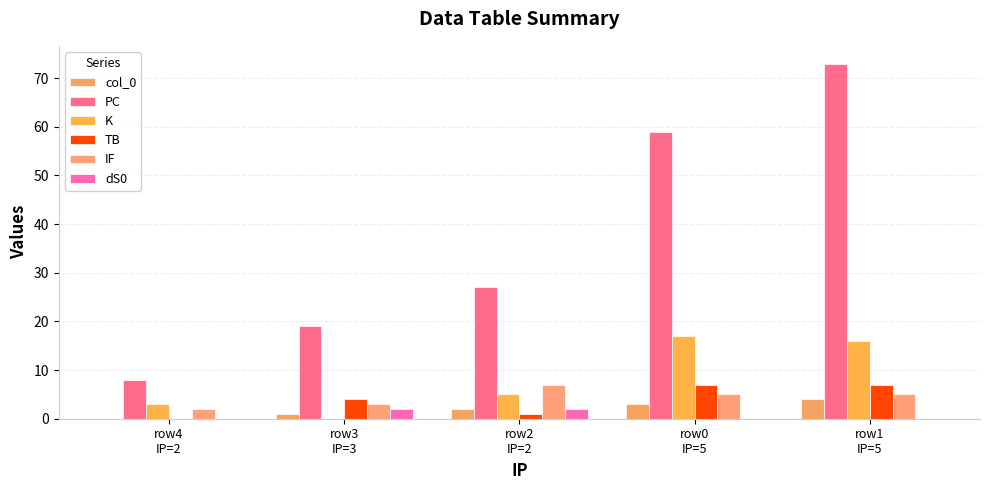

How many distinct data groups are displayed?

6